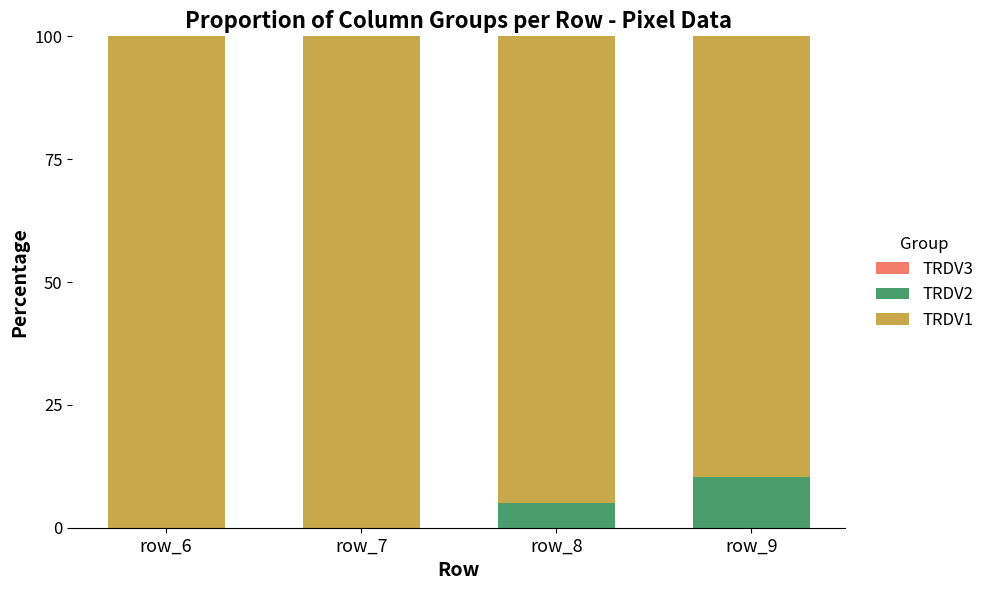

Which category has the highest value in the TRDV2 series?

row_9